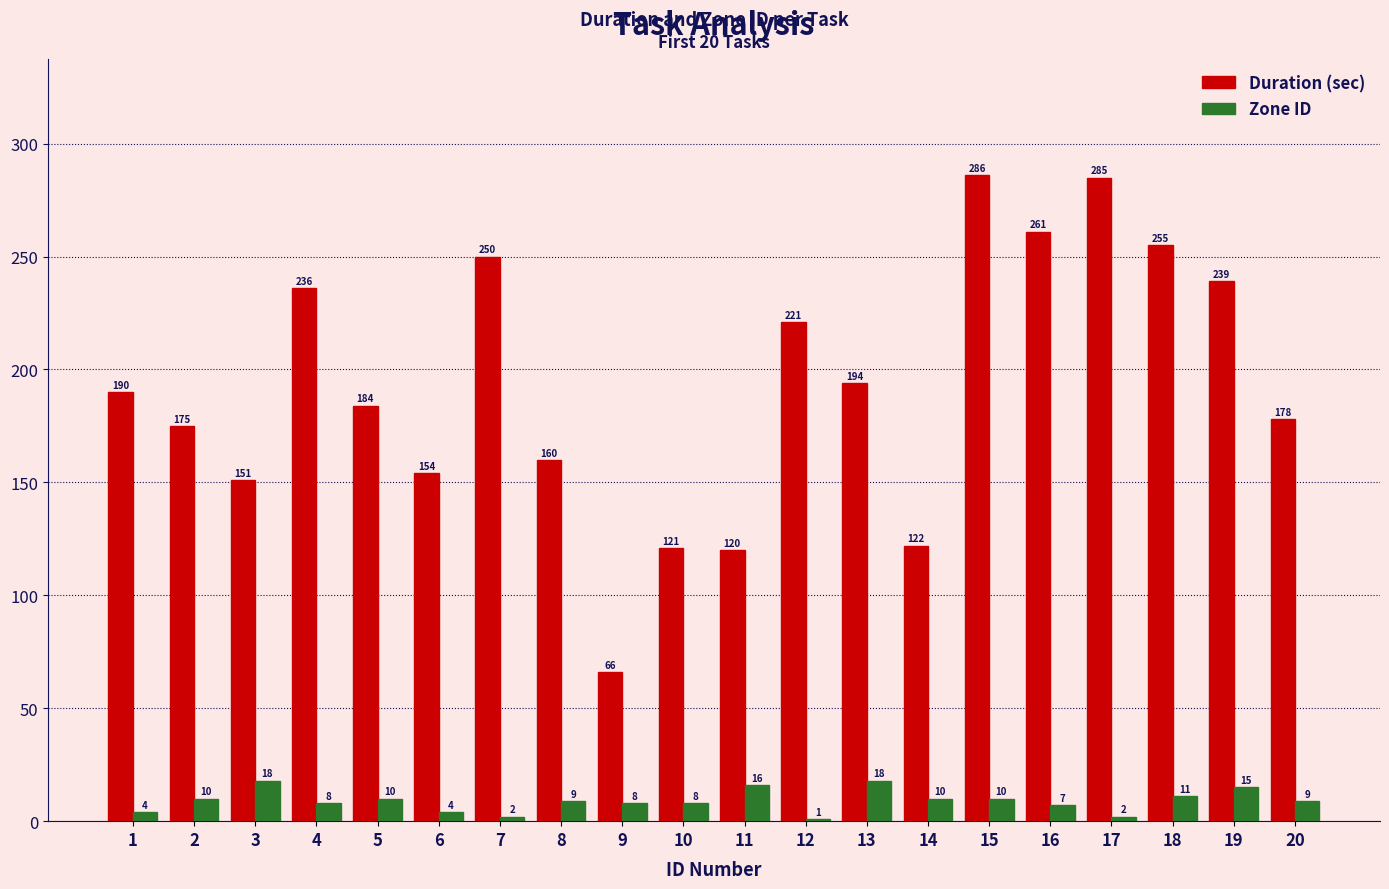

What value does the Zone ID series have at 2, to the nearest 10?

10